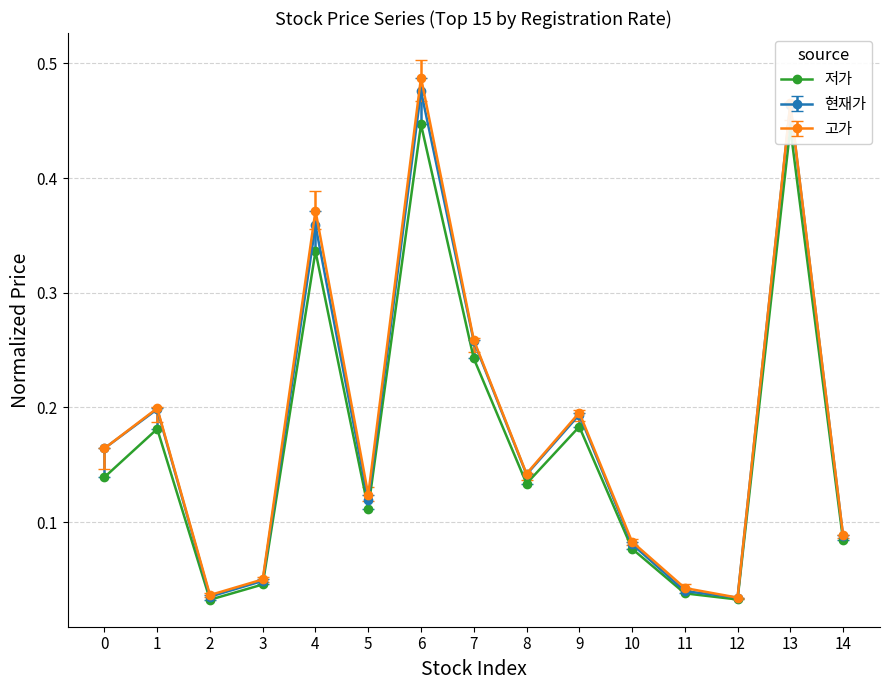

At which label does 고가 reach its peak?

6